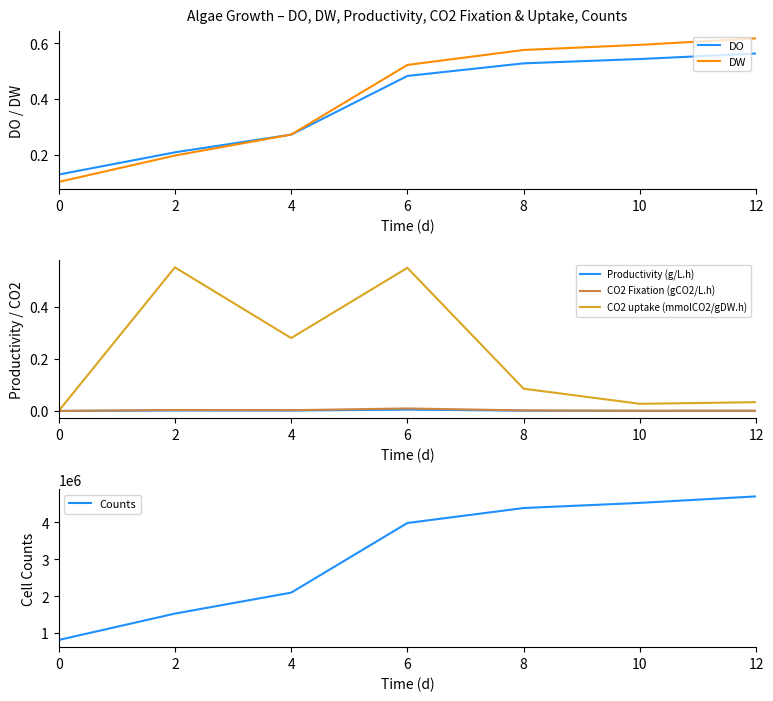

How many intersections are there between CO2 uptake (mmolCO2/gDW.h) and DO?

2